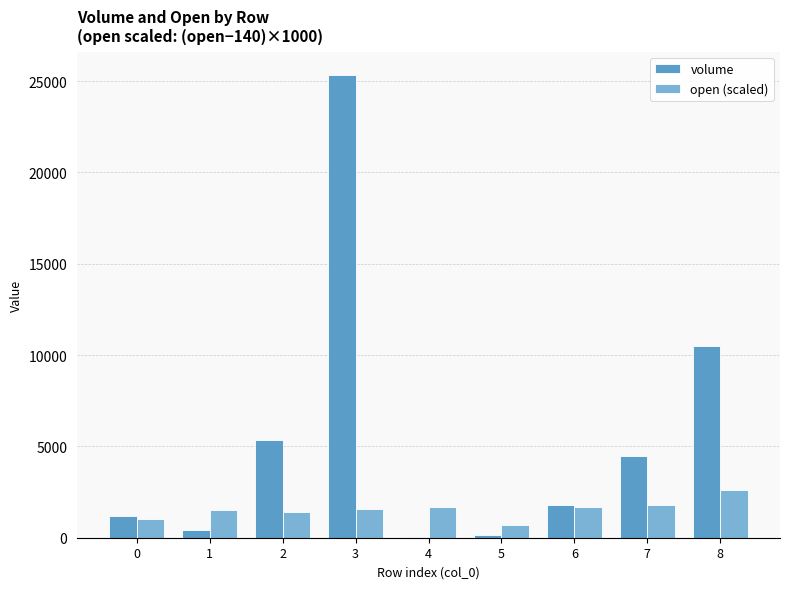

What value does the volume series have at 4?

22.4